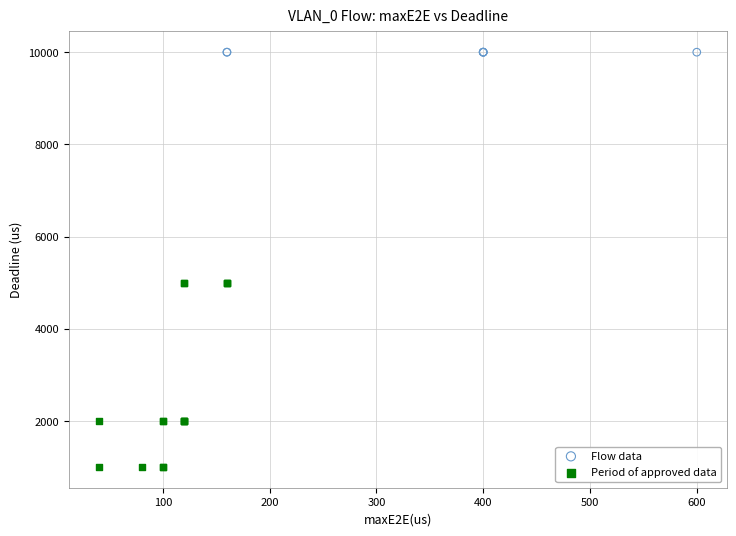

Which series reaches the maximum Y coordinate?

Flow data